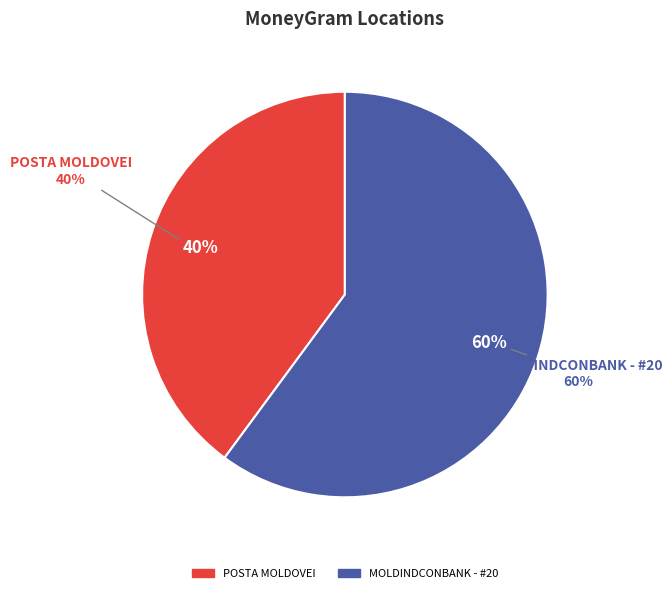

How many slices are in this pie chart?

2